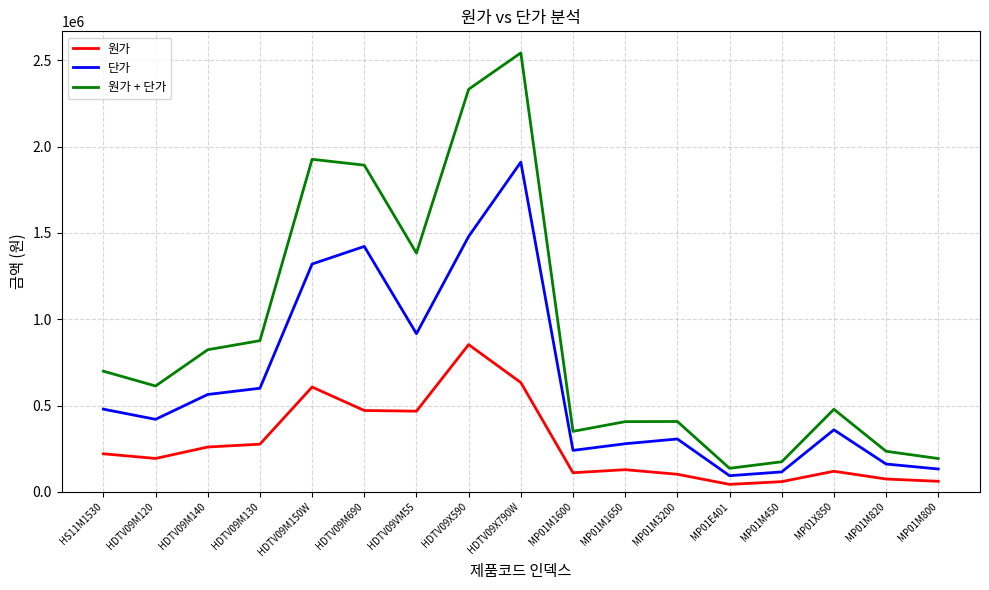

True or false: 단가 and 원가 + 단가 cross at least once.

False